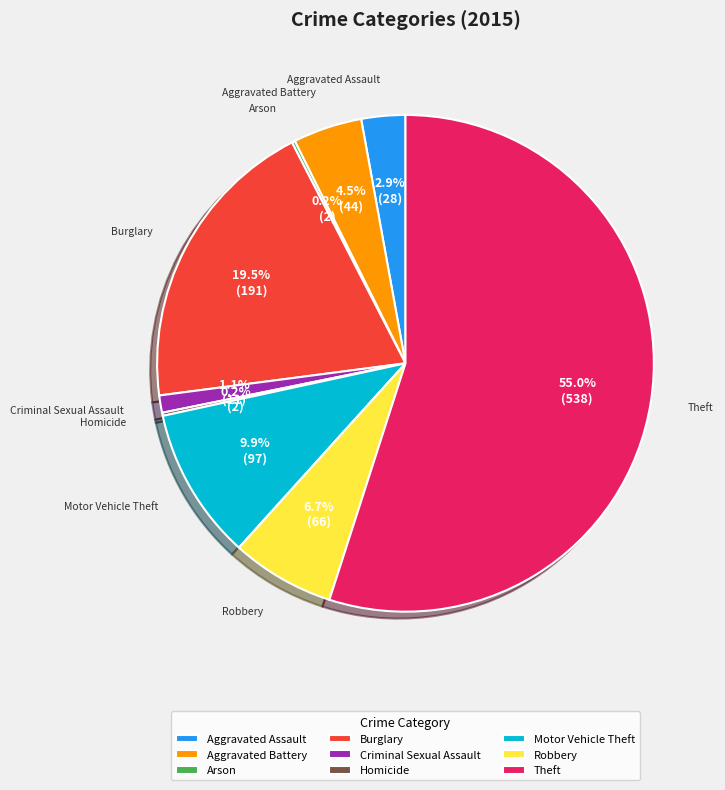

Combined, do Aggravated Battery and Criminal Sexual Assault account for over 50%?

No